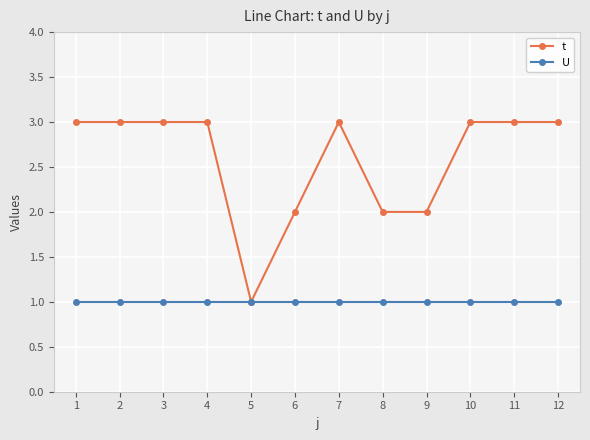

Reading right to left, what are all the values shown in this chart?

t: 3	3	3	2	2	3	2	1	3	3	3	3
U: 1	1	1	1	1	1	1	1	1	1	1	1